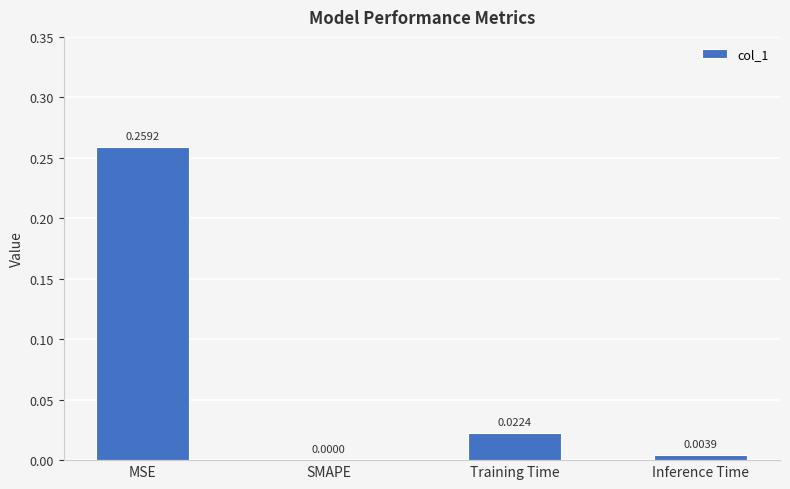

Is it true that the value at Training Time is 0.0?

True